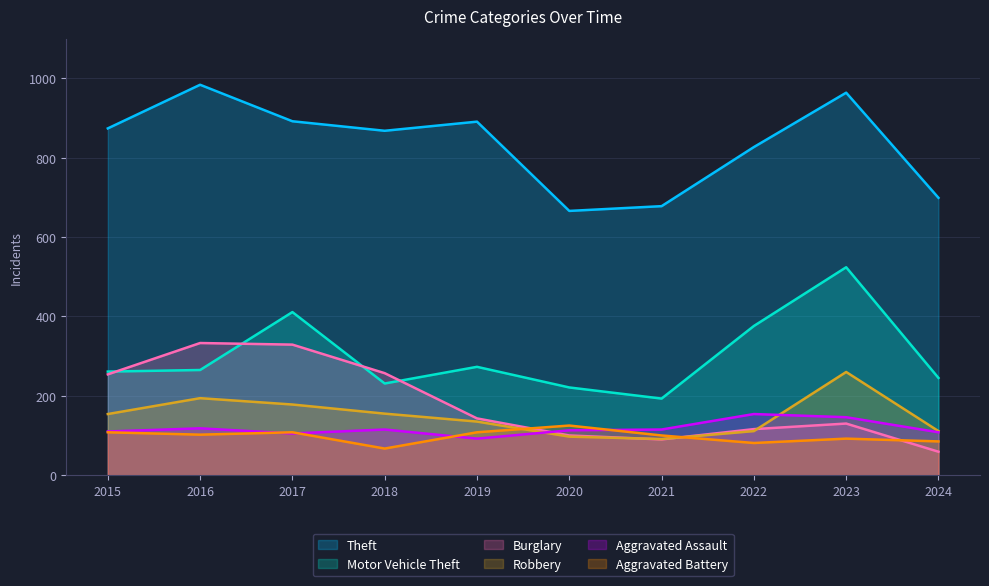

Is the value of Motor Vehicle Theft at 2020 greater than the value of Theft at 2022?

No